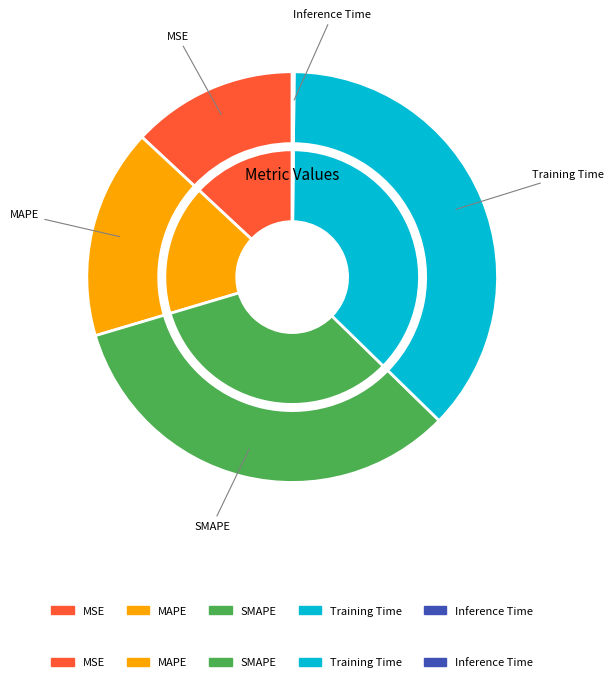

Combined, do MAPE and Inference Time account for over 50%?

No